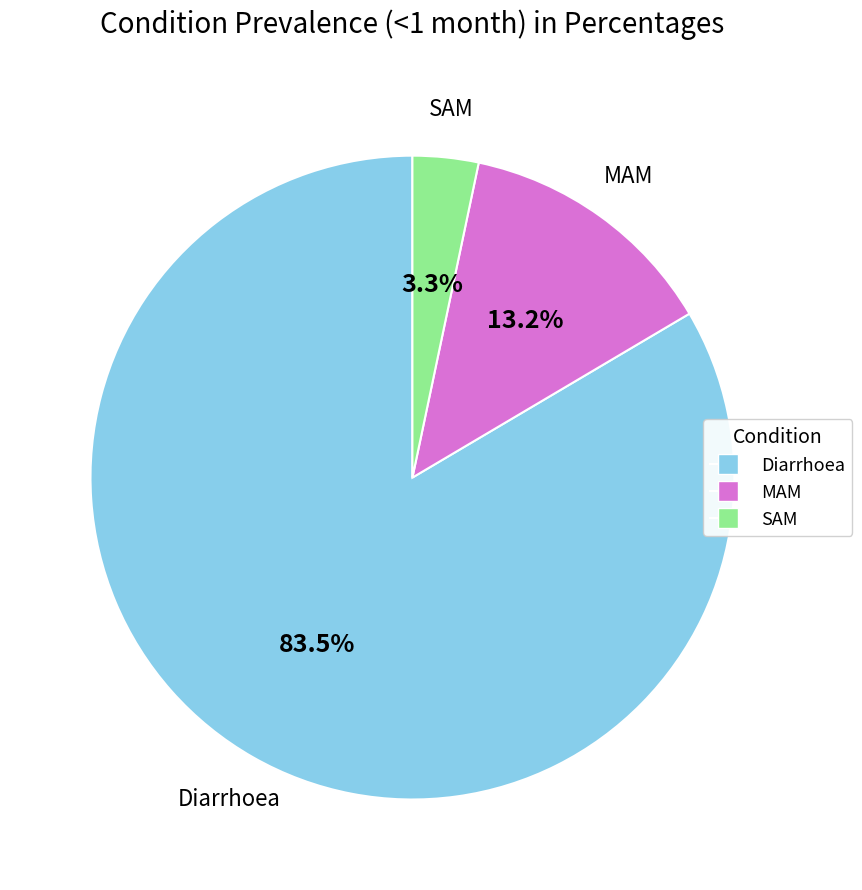

How much of the chart is everything except MAM?

86.8%